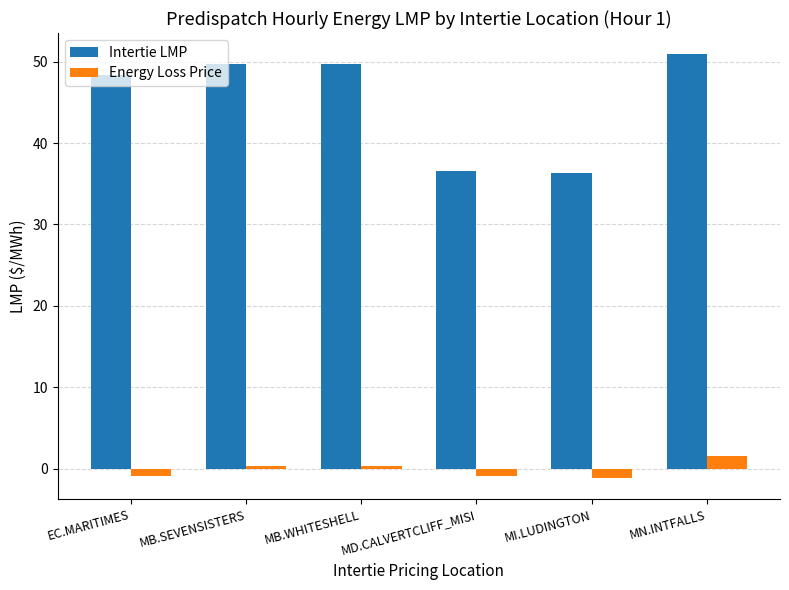

How many bars are there in total?

12